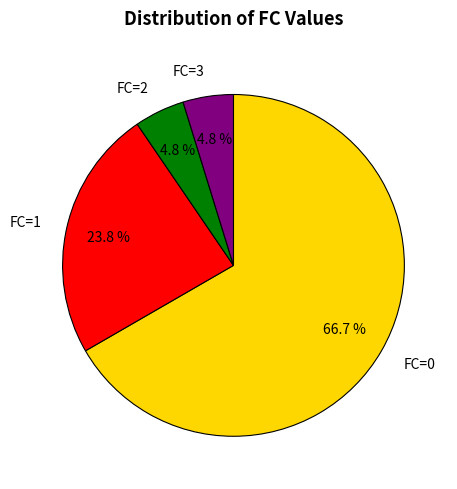

To the nearest percent, what is the combined percentage of FC=3 and FC=1?

29%